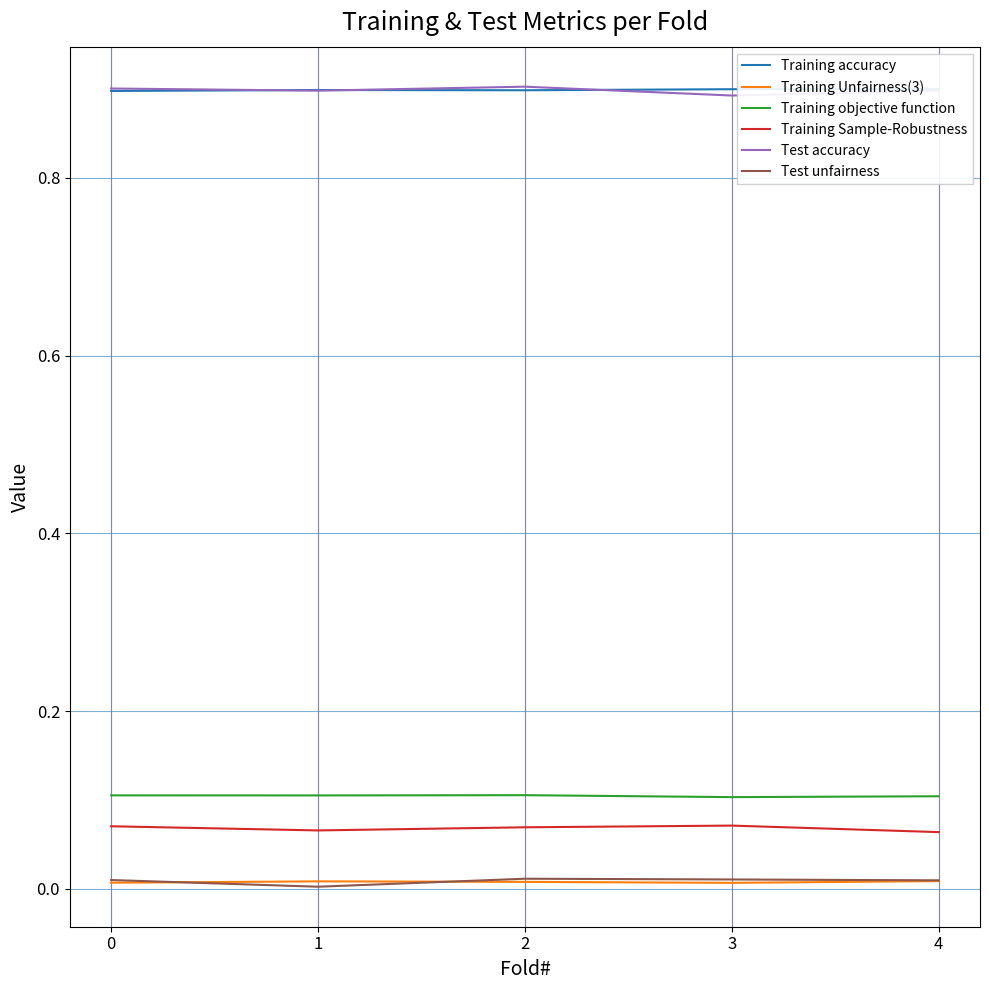

True or false: Training objective function and Test accuracy intersect in this chart.

False